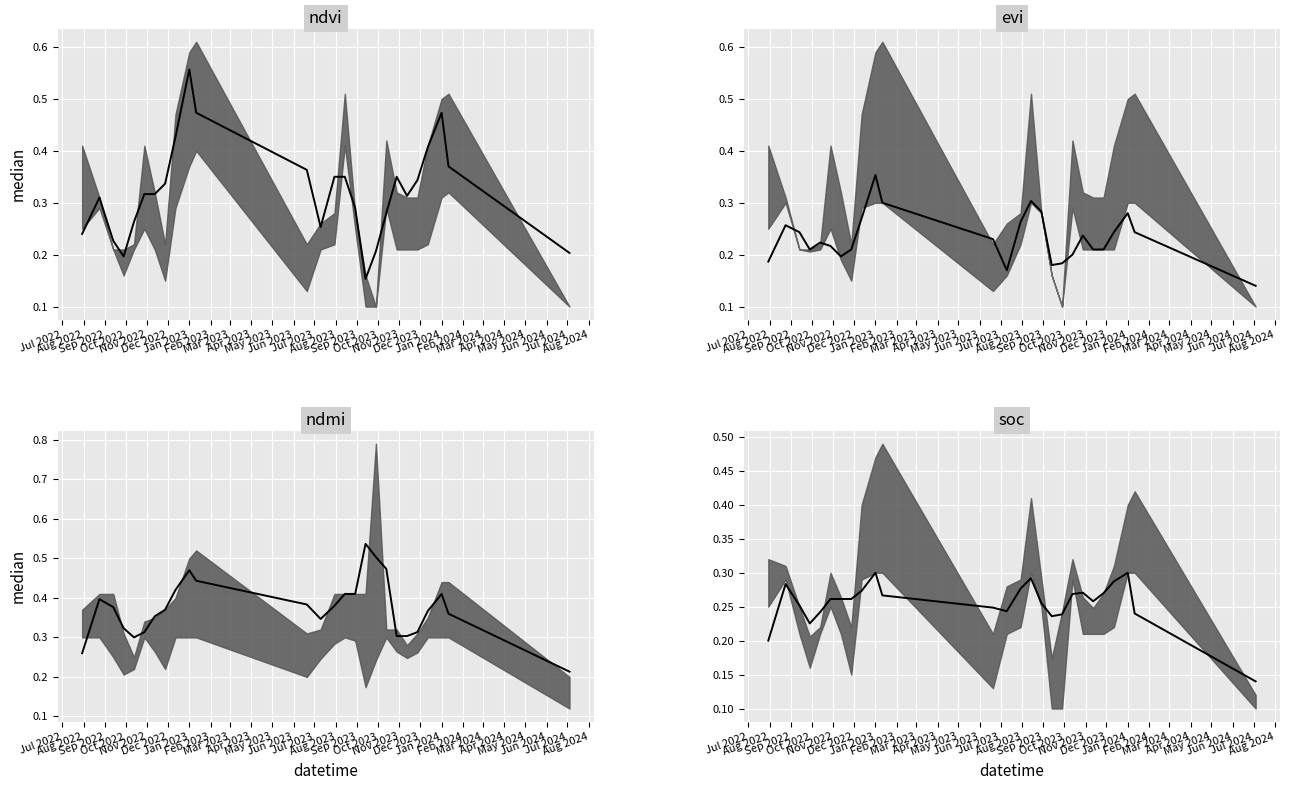

What is the difference between the second highest and second lowest values in the soc series?

0.1